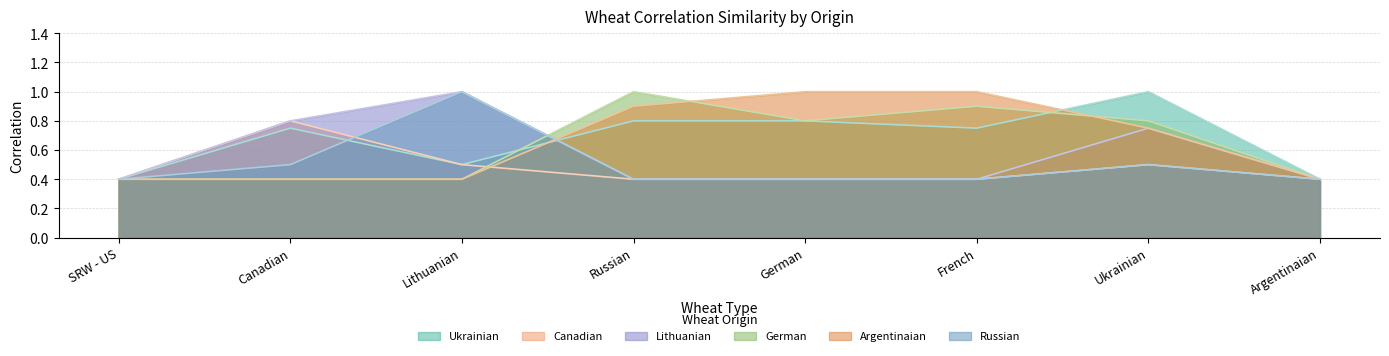

Reading left to right, transcribe all the data shown in this chart.

Ukrainian: SRW - US=0.4	Canadian=0.8	Lithuanian=0.5	Russian=0.8	German=0.8	French=0.8	Ukrainian=1.0	Argentinaian=0.4
Canadian: SRW - US=0.4	Canadian=0.8	Lithuanian=0.5	Russian=0.4	German=0.4	French=0.4	Ukrainian=0.5	Argentinaian=0.4
Lithuanian: SRW - US=0.4	Canadian=0.8	Lithuanian=1.0	Russian=0.4	German=0.4	French=0.4	Ukrainian=0.8	Argentinaian=0.4
German: SRW - US=0.4	Canadian=0.4	Lithuanian=0.4	Russian=1.0	German=0.8	French=0.9	Ukrainian=0.8	Argentinaian=0.4
Argentinaian: SRW - US=0.4	Canadian=0.4	Lithuanian=0.4	Russian=0.9	German=1.0	French=1.0	Ukrainian=0.8	Argentinaian=0.4
Russian: SRW - US=0.4	Canadian=0.5	Lithuanian=1.0	Russian=0.4	German=0.4	French=0.4	Ukrainian=0.5	Argentinaian=0.4